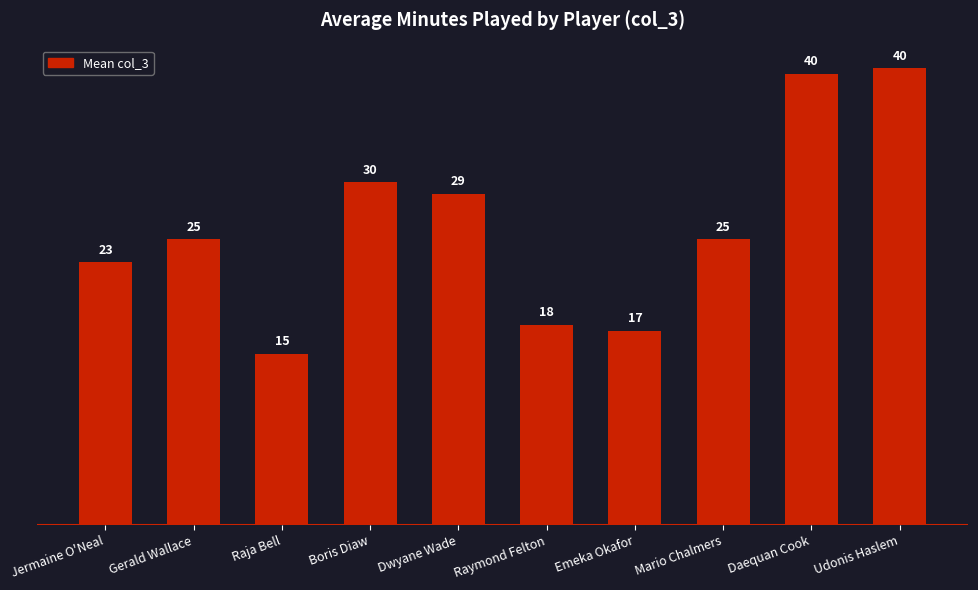

What is the label of the 2nd bar from the right?

Daequan Cook